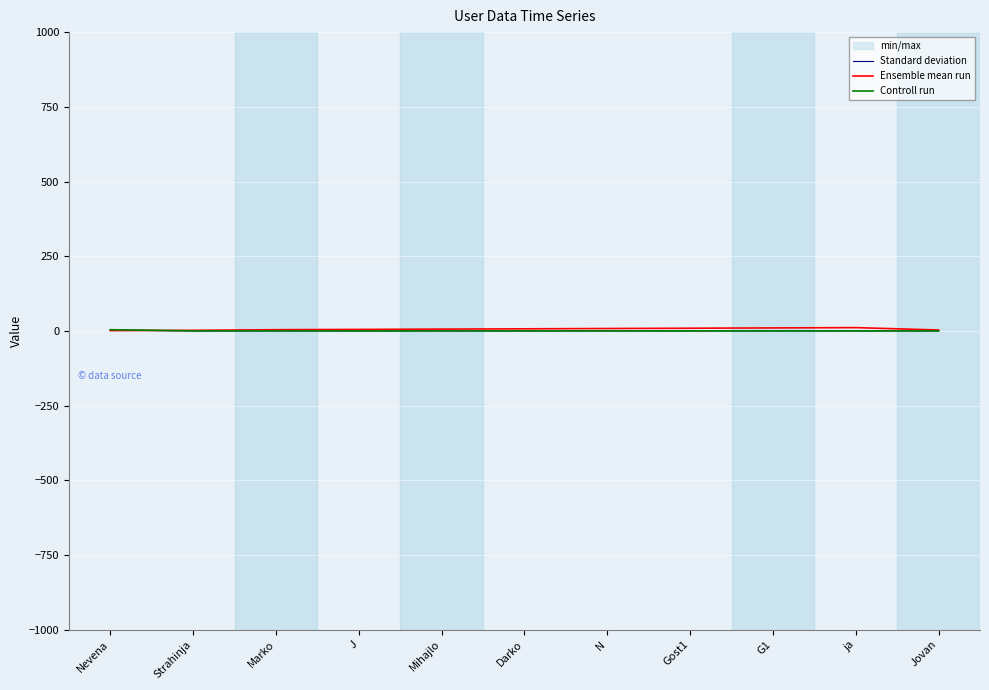

What is the label of the 7th point from the right?

Mihajlo